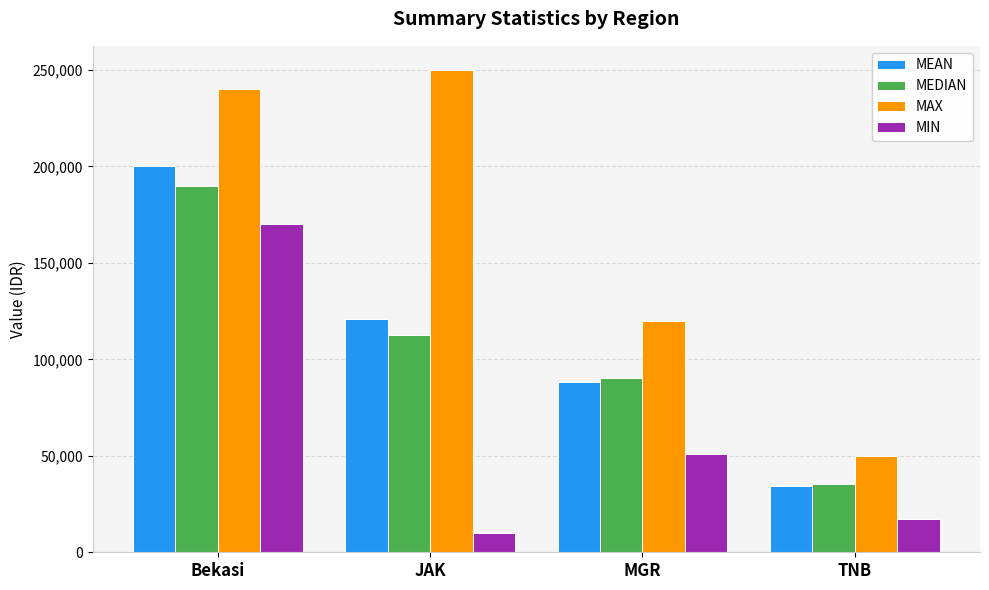

How many groups of bars are there?

4